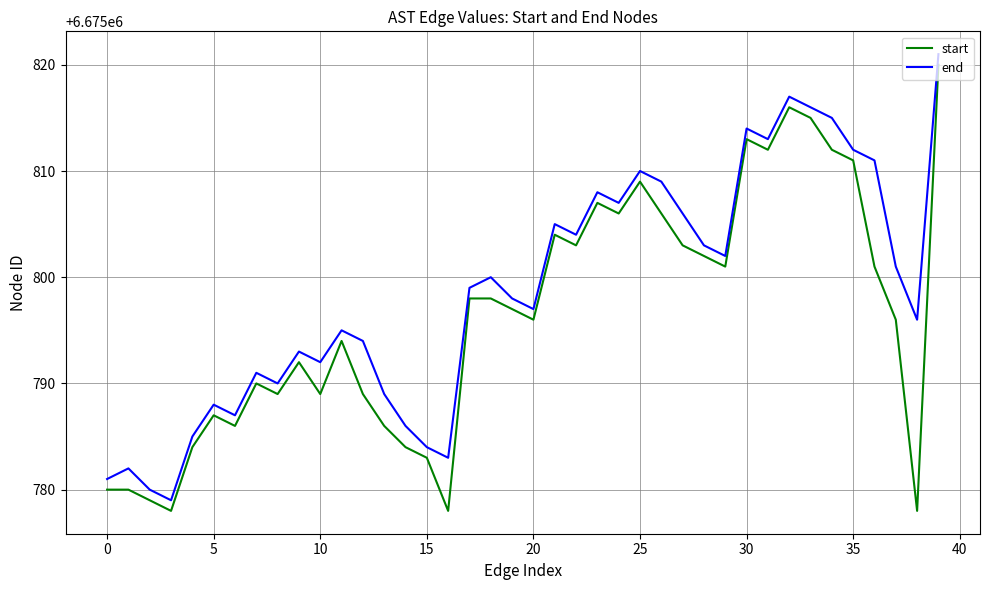

List the series in order of their peak value, lowest first.

start, end